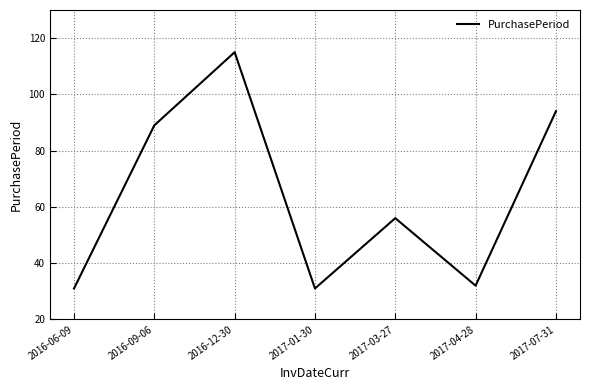

How many series are shown in this chart?

1